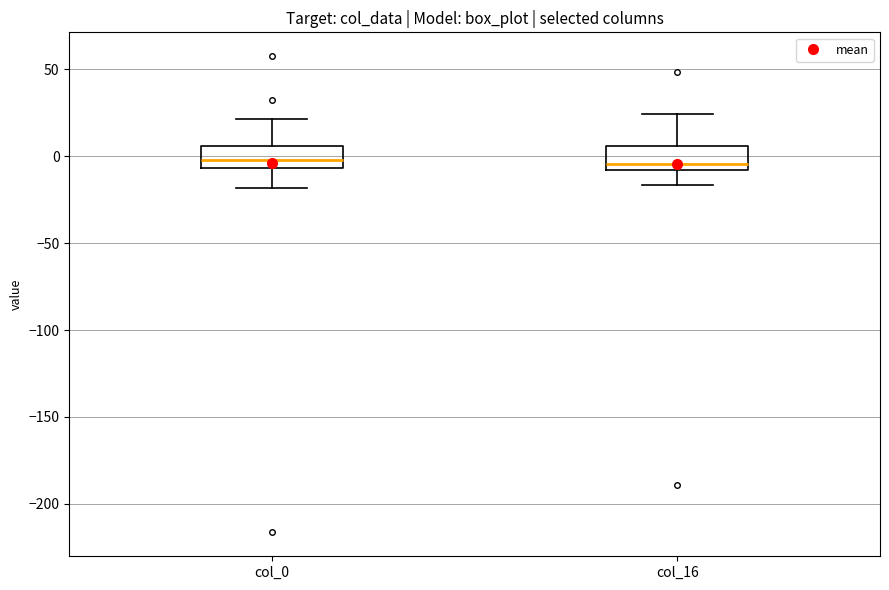

Where is the upper edge of the box for col_16 on the y-axis? The values are not printed on the chart, so give them approximately, as read against the axis.

5